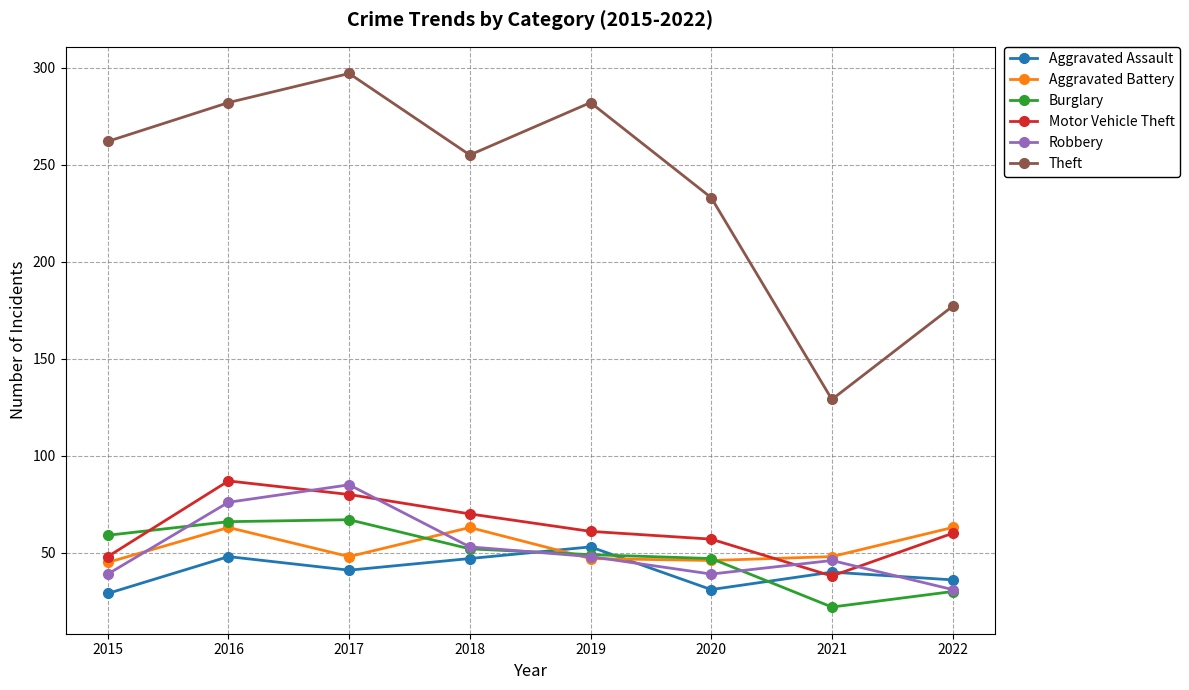

What is the difference between the second highest and second lowest values in the Theft series?

105